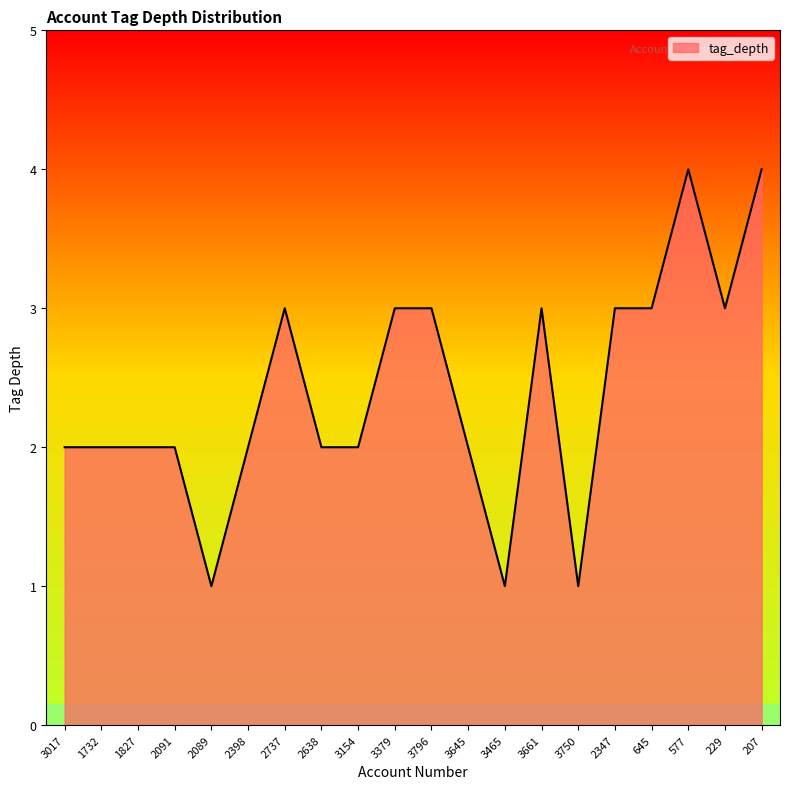

What is the smallest value displayed?

1